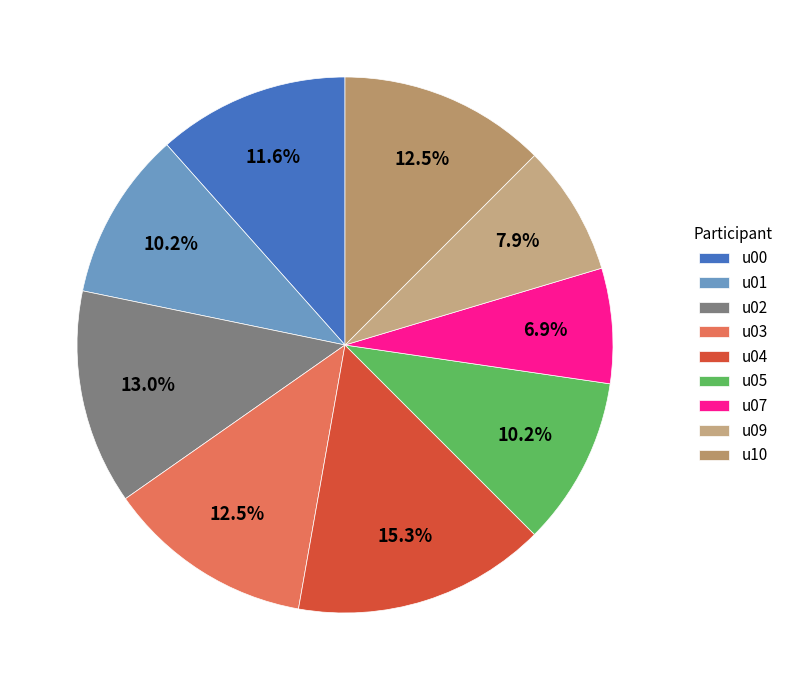

Between u07 and u05, which is larger?

u05